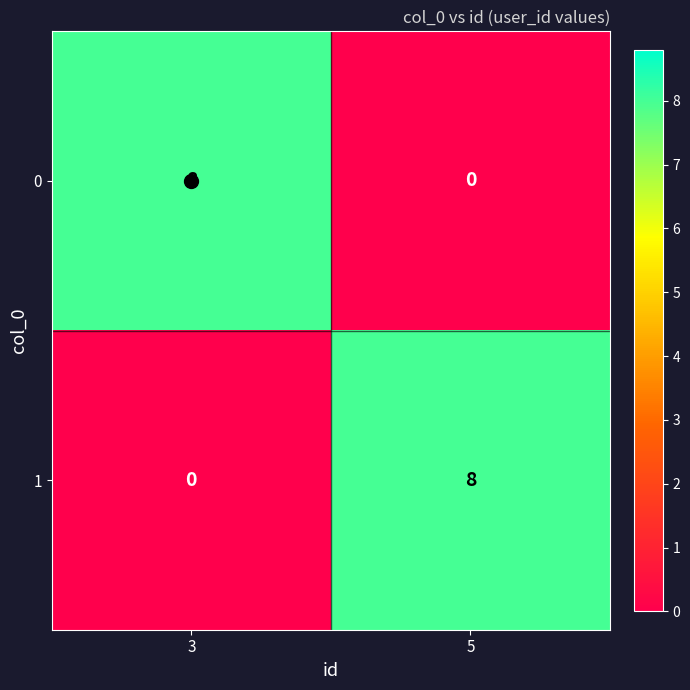

At which label is 1 closest to 4?

3